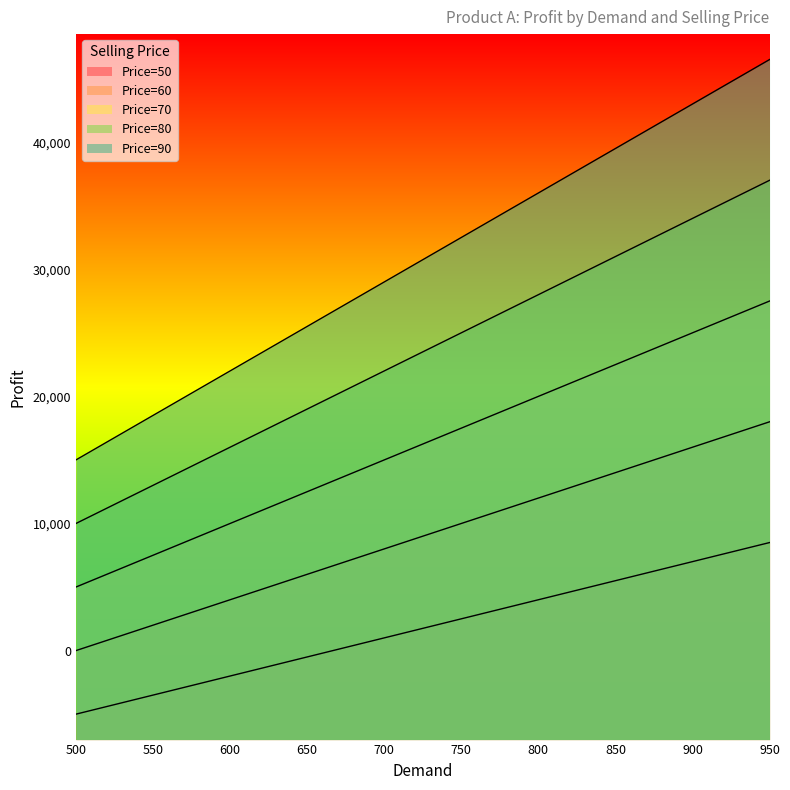

What is the lowest value of the Price_70 series?

10000